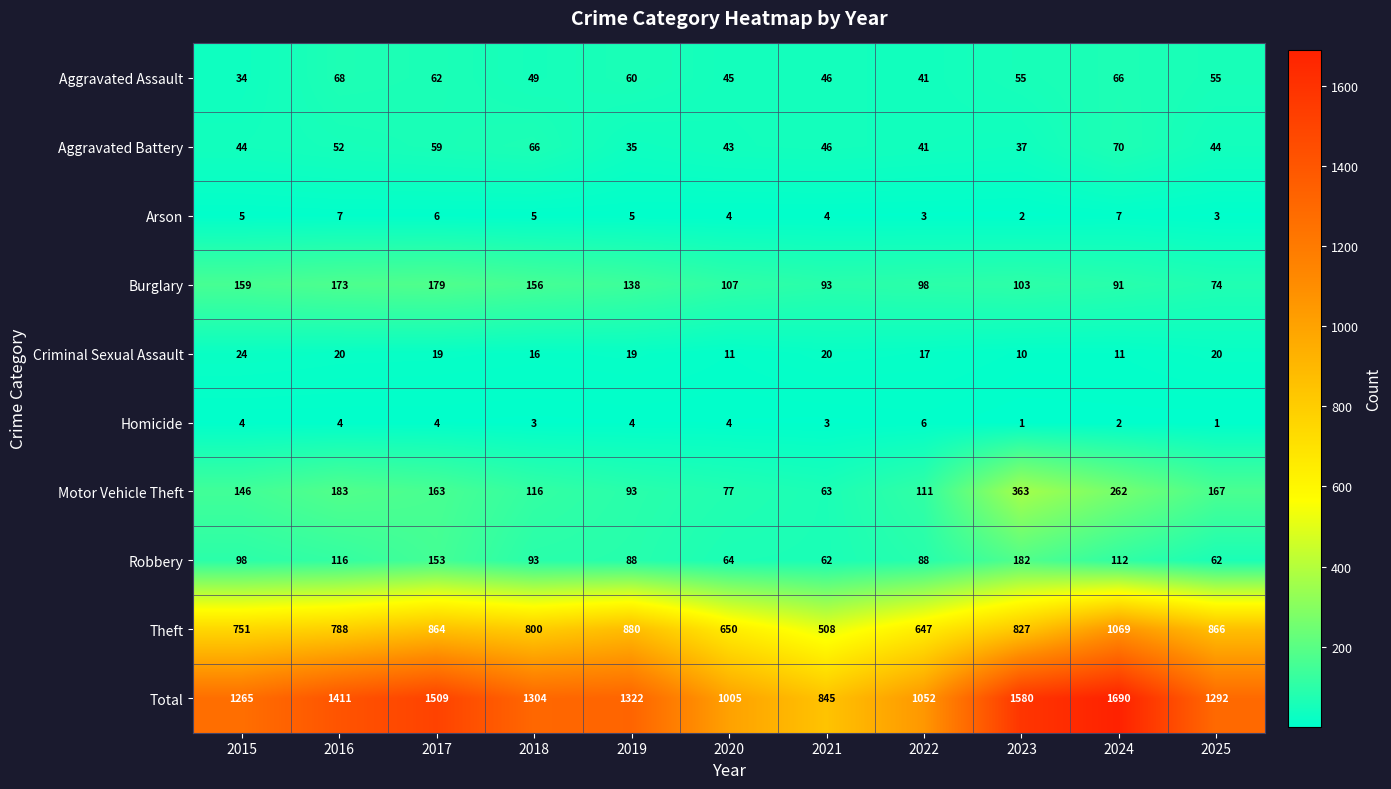

Which category has the lowest value in the Burglary series?

2025